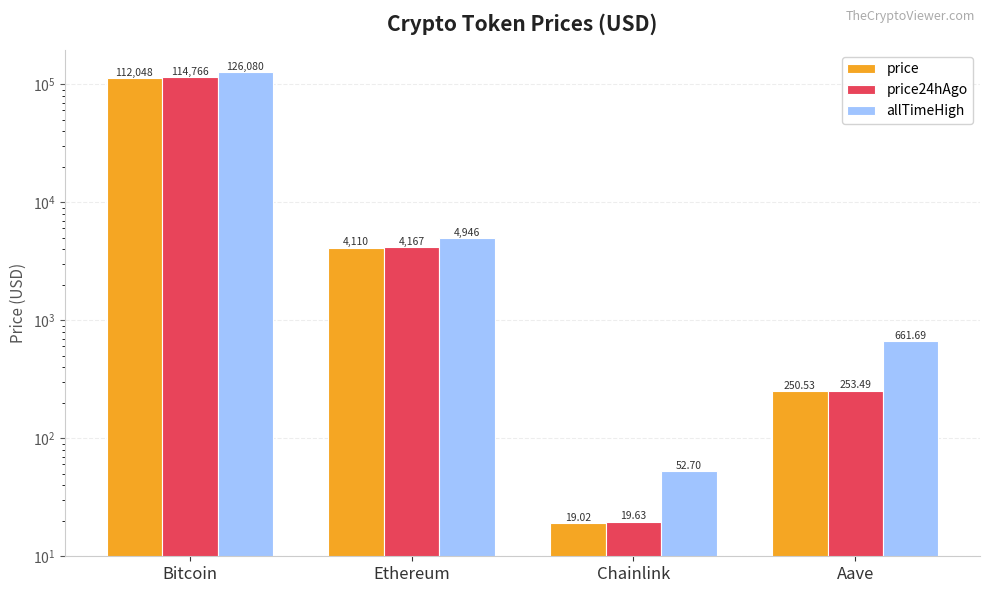

What is the minimum value shown in the chart?

19.0